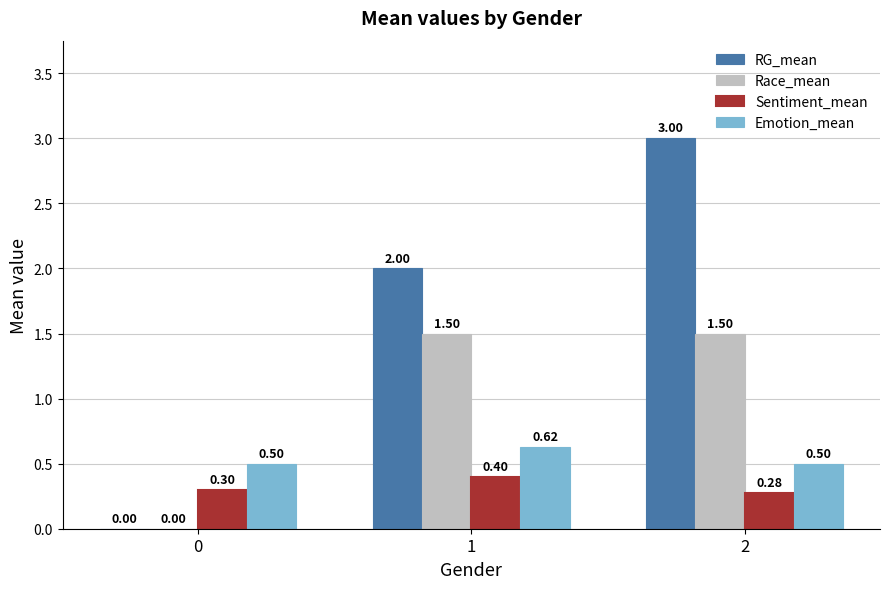

Which series has the largest total across all categories?

RG_mean